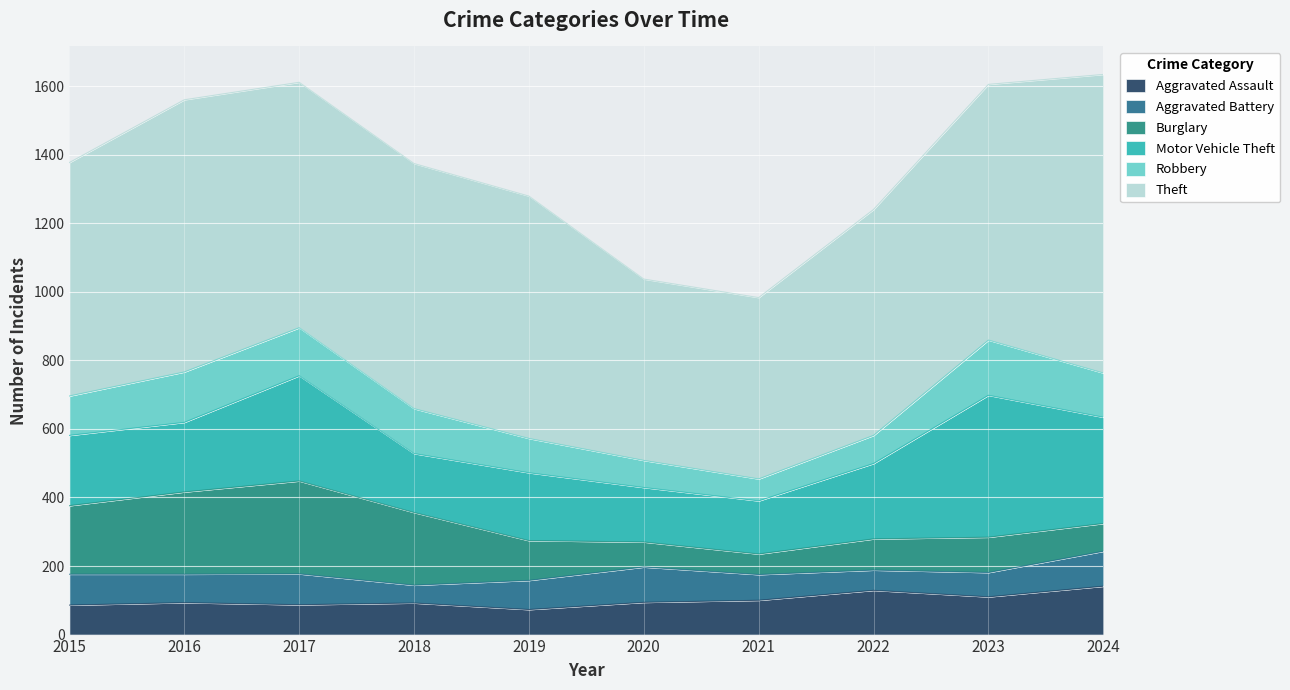

Is the value of Motor Vehicle Theft at 2019 greater than the value of Aggravated Assault at 2022?

Yes